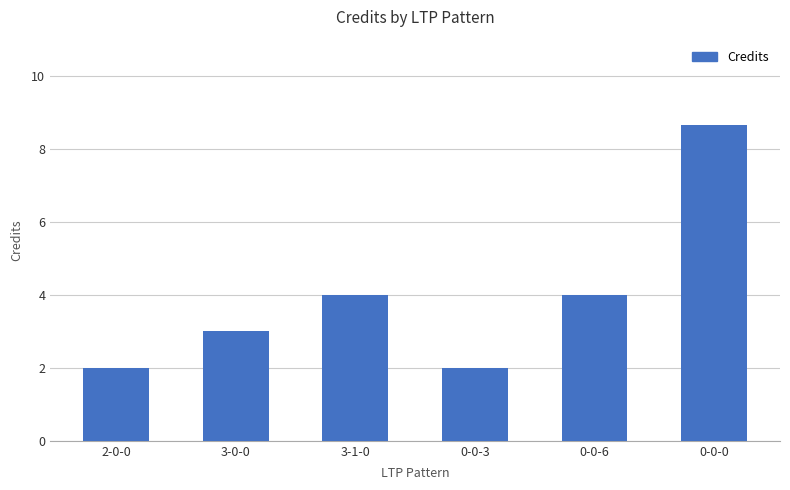

At which category does the chart reach its peak across all series?

0-0-0